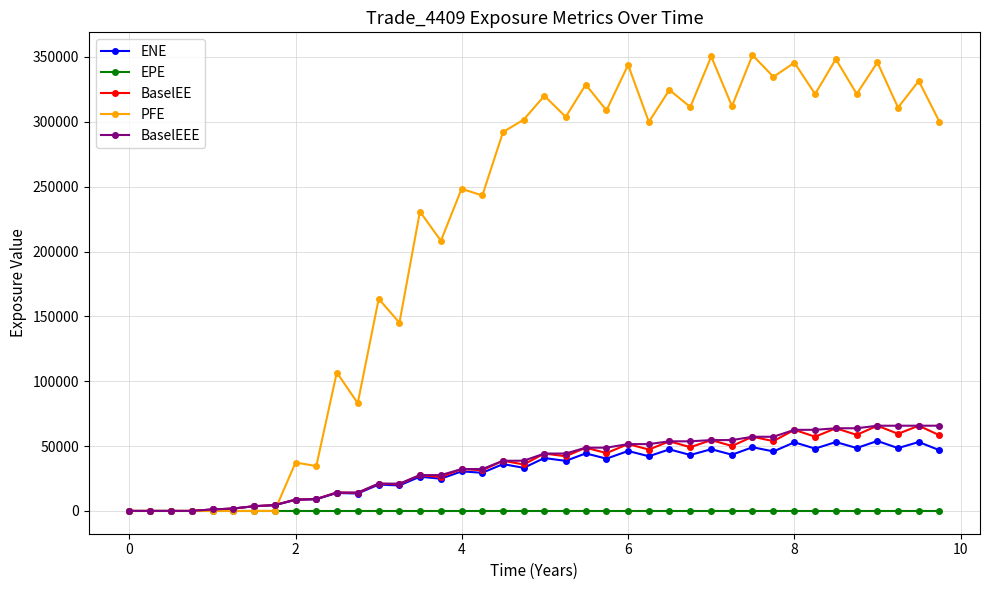

Which series has the largest total across all categories?

PFE